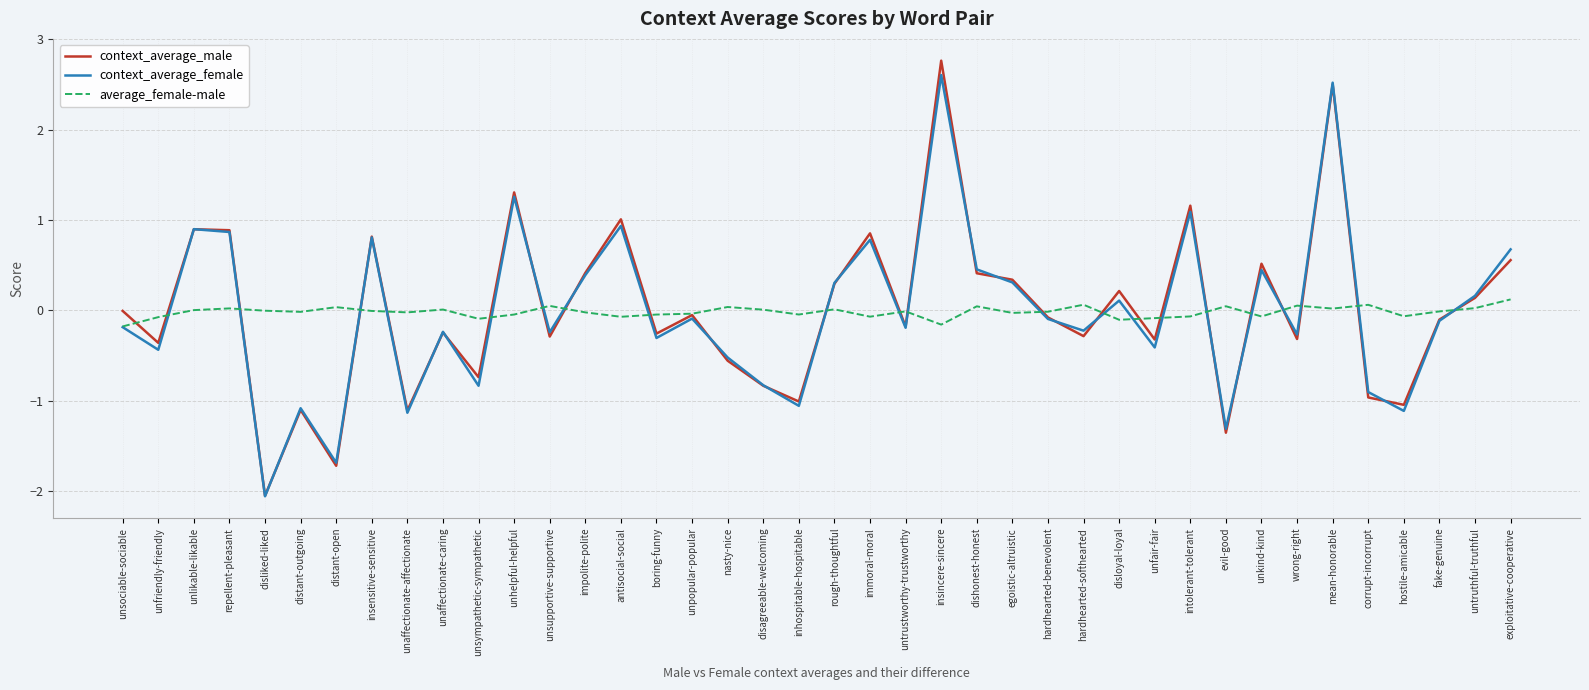

List the series in order of their peak value, lowest first.

average_female-male, context_average_female, context_average_male